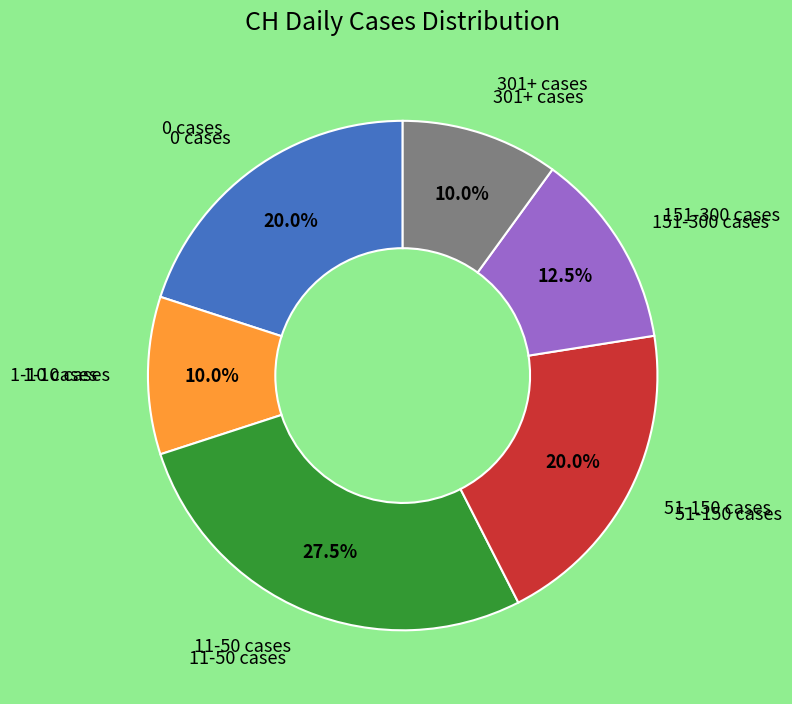

How many slices are in this pie chart?

6